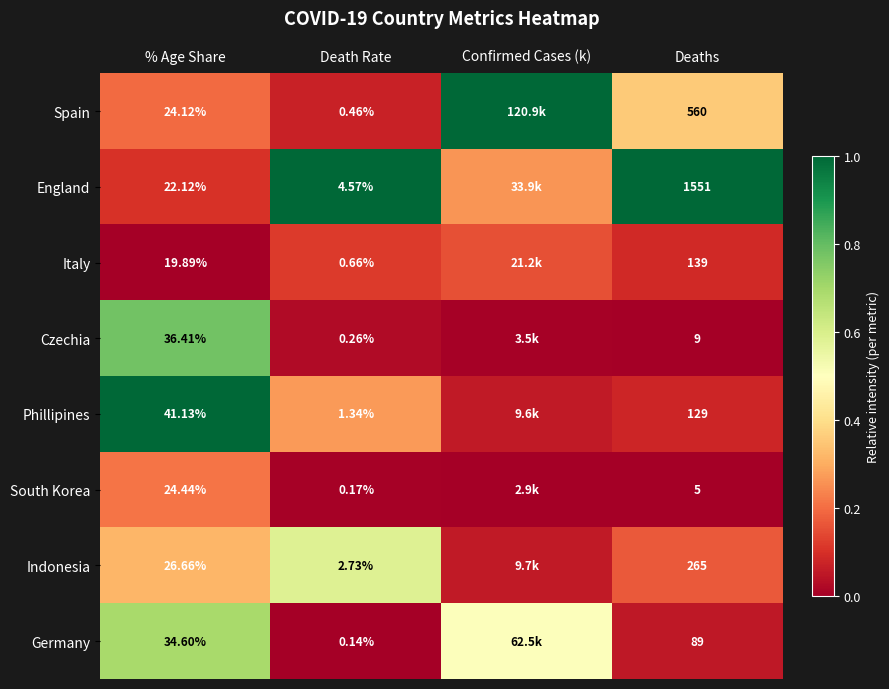

Between % Age Share and Death Rate, which series saw the biggest shift?

Phillipines